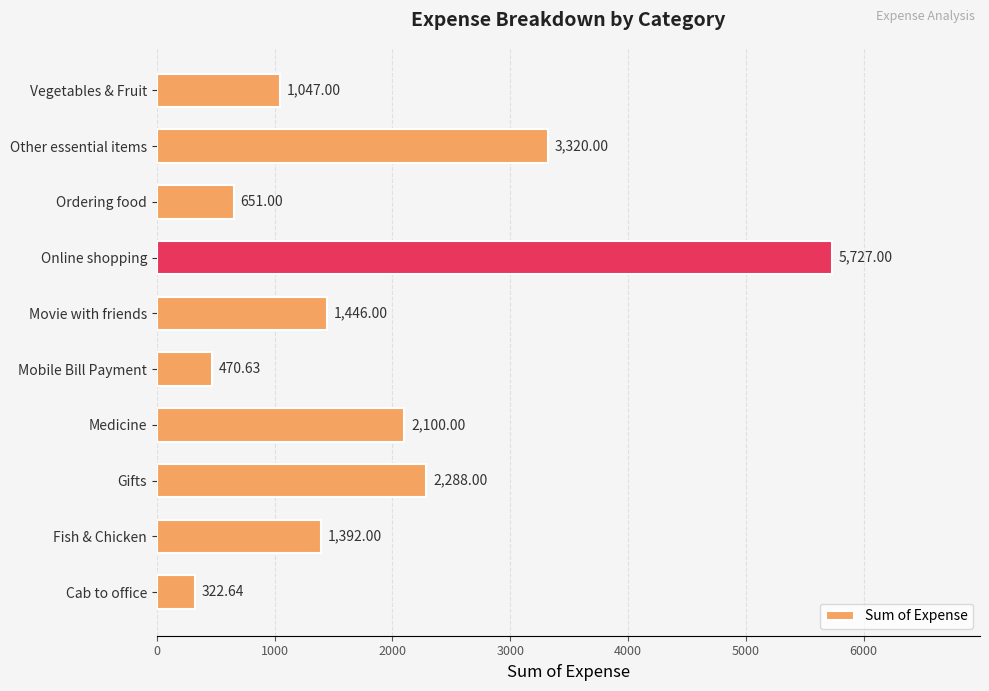

Rank the categories by value from lowest to highest.

Cab to office, Mobile Bill Payment, Ordering food, Vegetables & Fruit, Fish & Chicken, Movie with friends, Medicine, Gifts, Other essential items, Online shopping